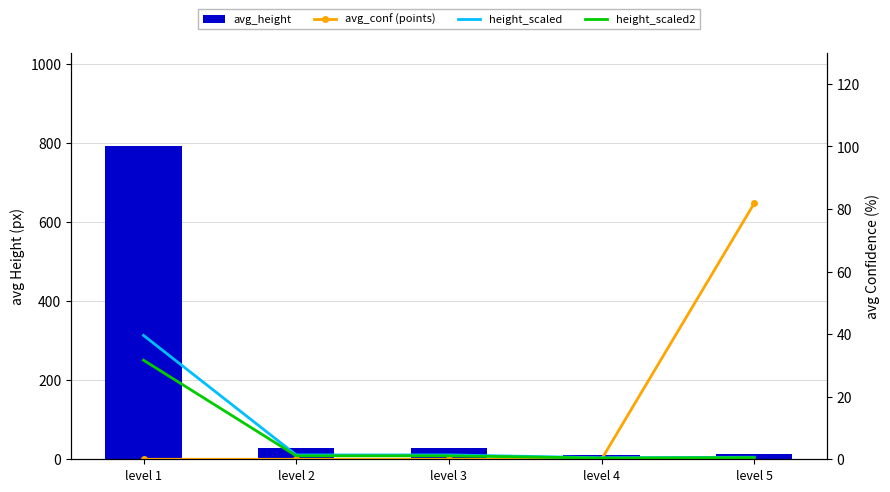

What is the lowest value of the height_scaled2 series?

0.4